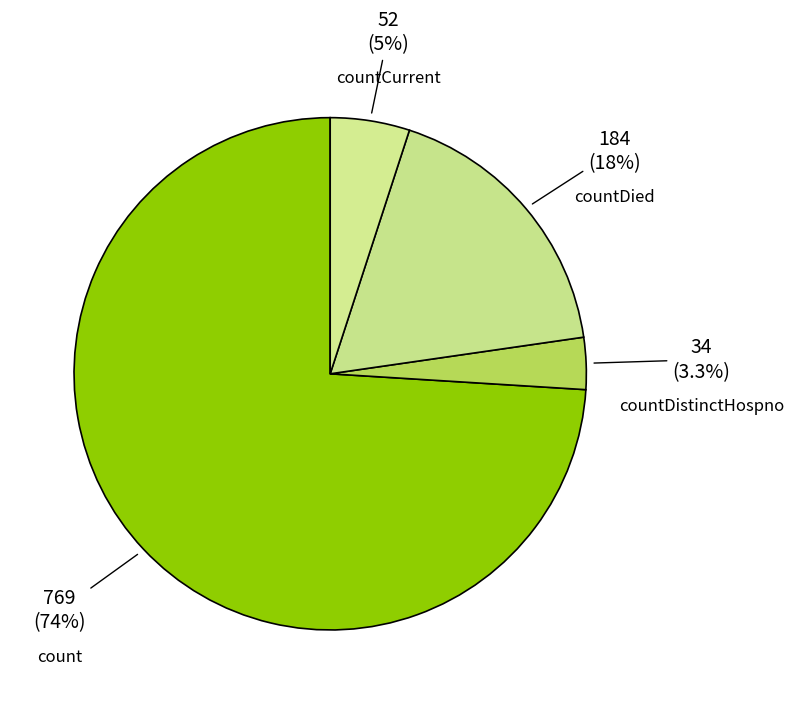

To the nearest percent, what is the combined percentage of countCurrent and countDied?

23%